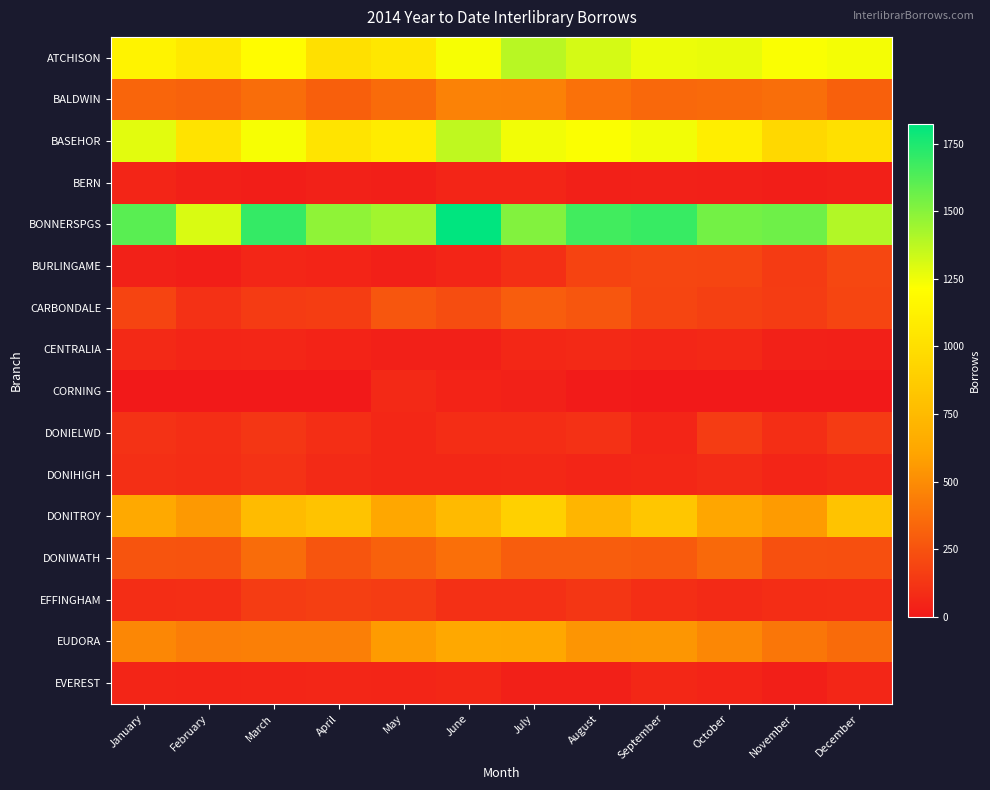

Which series changed the most between June and October?

BONNERSPGS